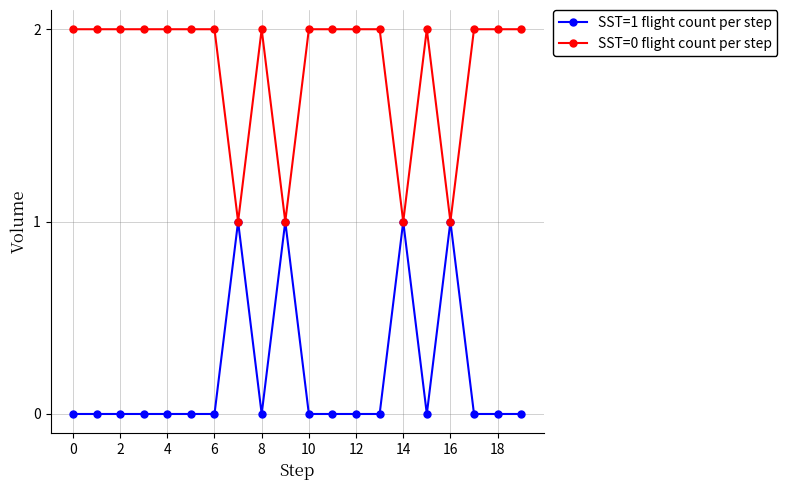

How many lines are shown in the chart?

2